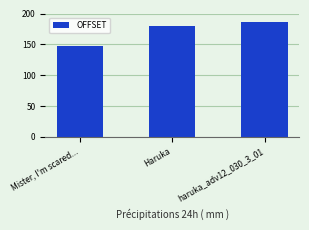

Approximately how many times larger is the value at haruka_adv12_030_3_01 compared to Haruka?

1.0